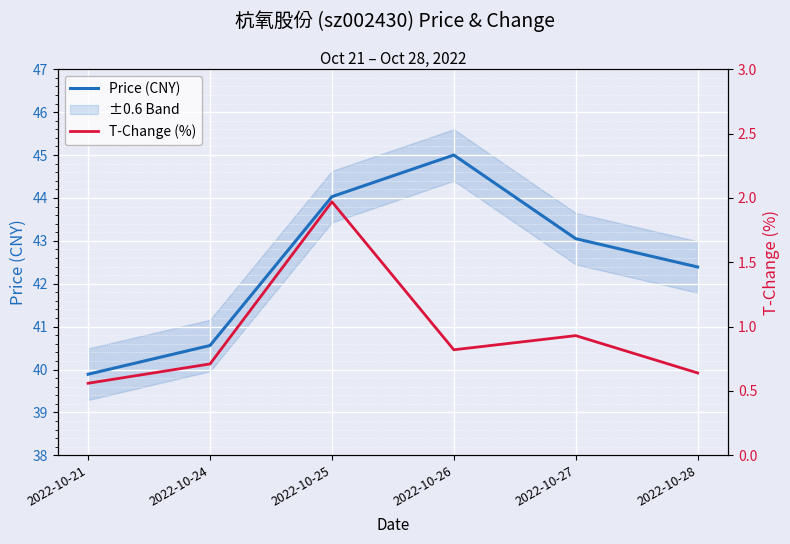

The value of T-Change (%) at 2022-10-21 is 0.8. True or false?

False